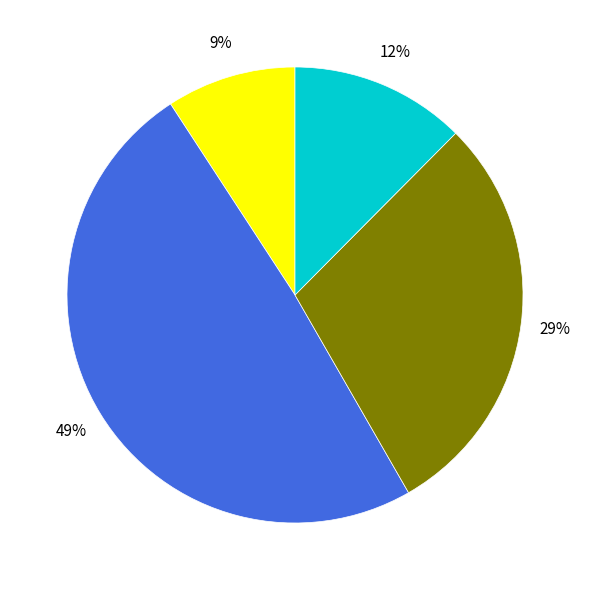

Is there a majority slice in this chart?

No